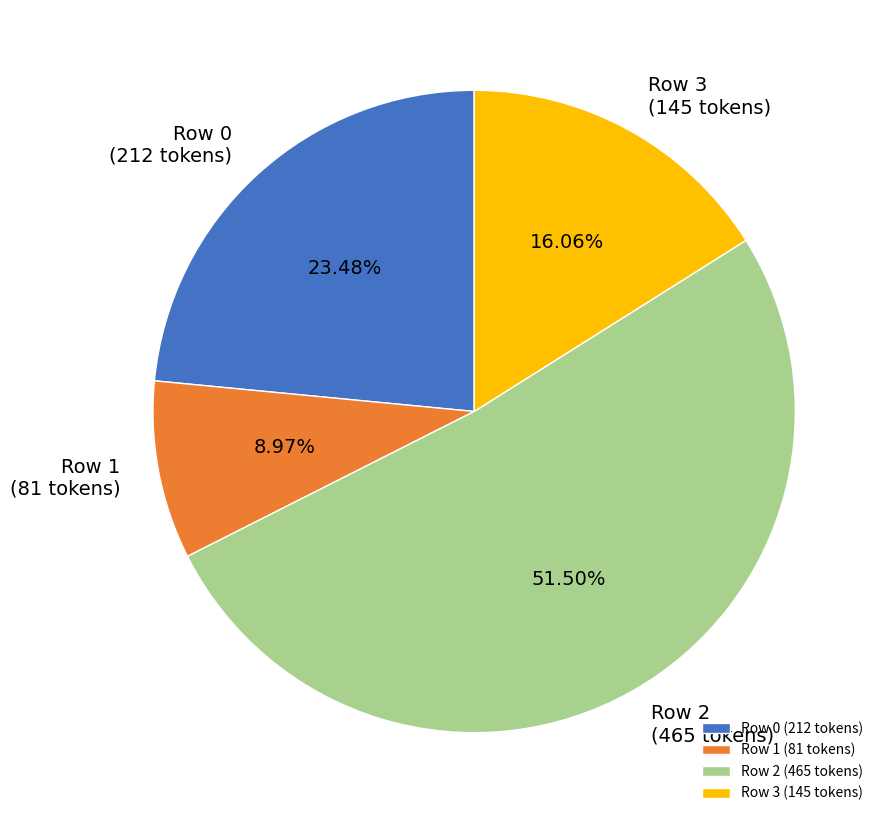

Is it true that Row 0 is 23% of the pie?

True